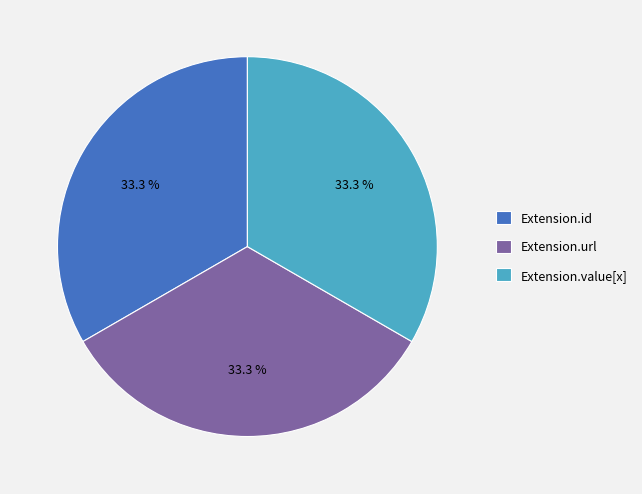

The Extension.url slice represents 99% of the pie. True or false?

False